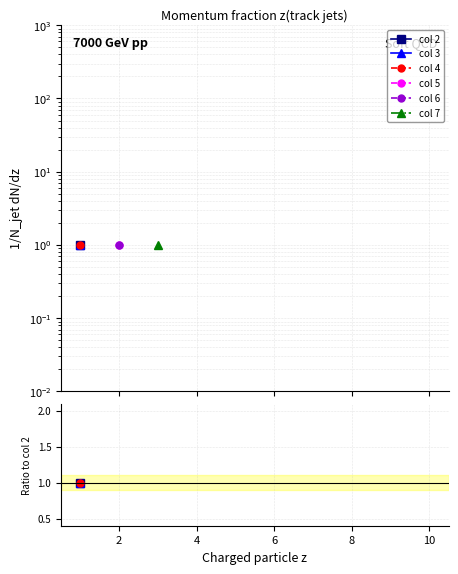

How many lines are shown in the chart?

6